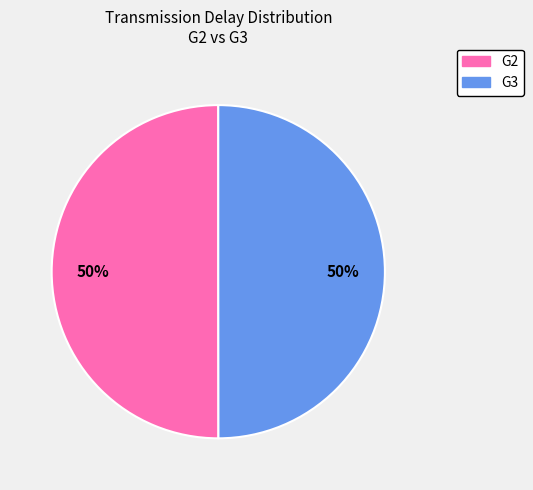

Do G3 and G2 together represent more than half of the pie?

Yes